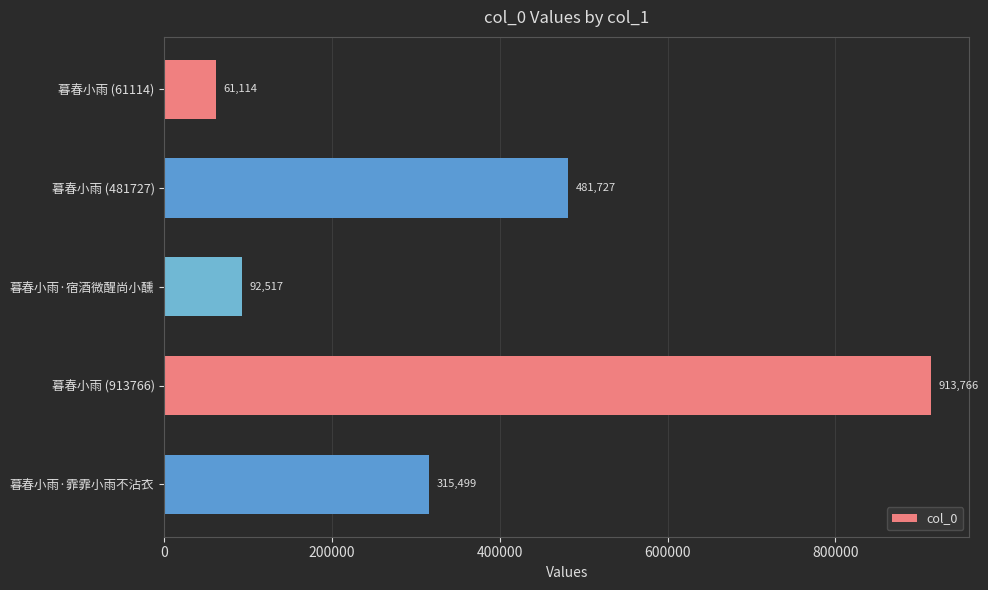

Where is the data nearest to the value 487440?

暮春小雨 (481727)